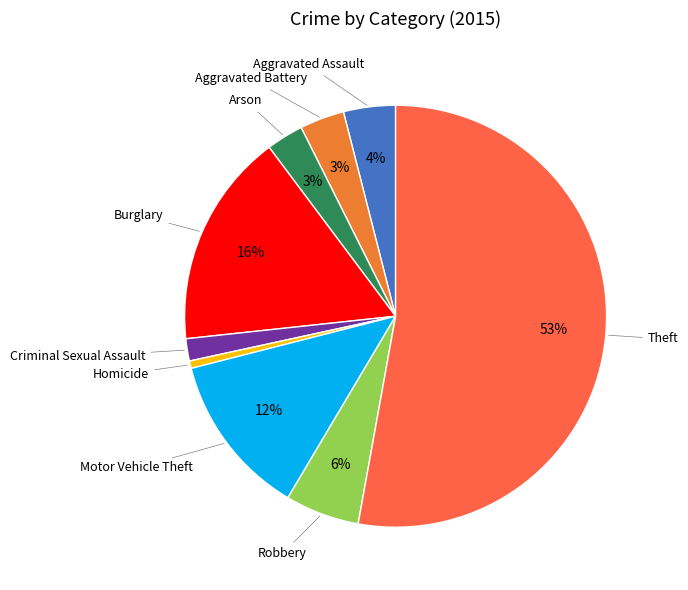

Count the number of slices in the pie.

9